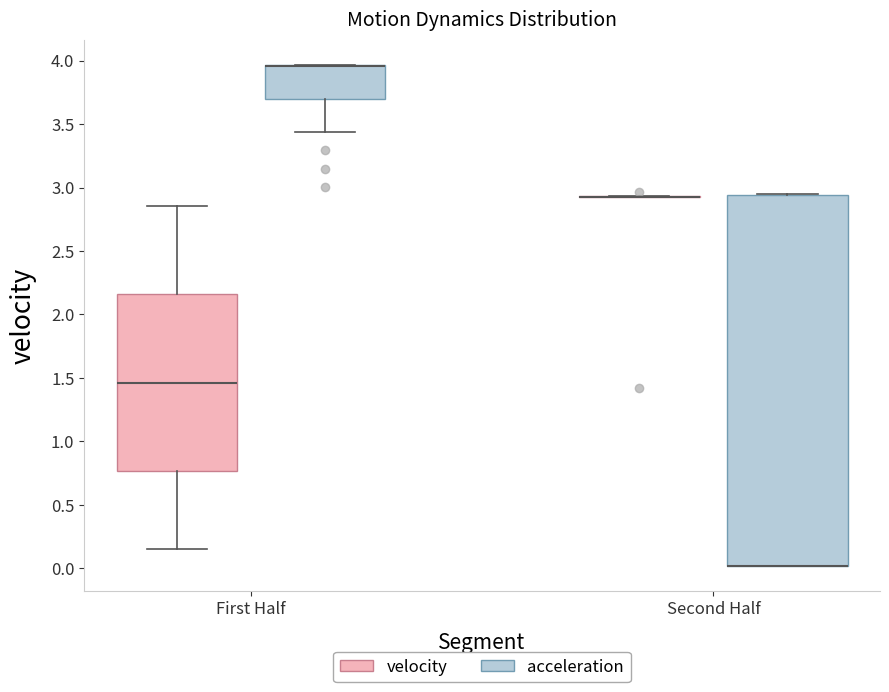

Reading left to right, read every box against the y-axis: the position of its median line, the range the box covers, and the ends of its whiskers. The values are not printed on the chart, so give them approximately, as read against the axis.

First Half (velocity): median 1.45, box 0.75 to 2.15, whiskers 0.15 to 2.85
First Half (acceleration): median 3.95 (drawn on the box's upper edge), box 3.70 to 3.95, whiskers 3.45 to 3.95
Second Half (velocity): box collapsed to a line at 2.95, whiskers 2.90 to 2.95
Second Half (acceleration): median 0.00 (drawn on the box's lower edge), box 0.00 to 2.95, whiskers 0.00 to 2.95